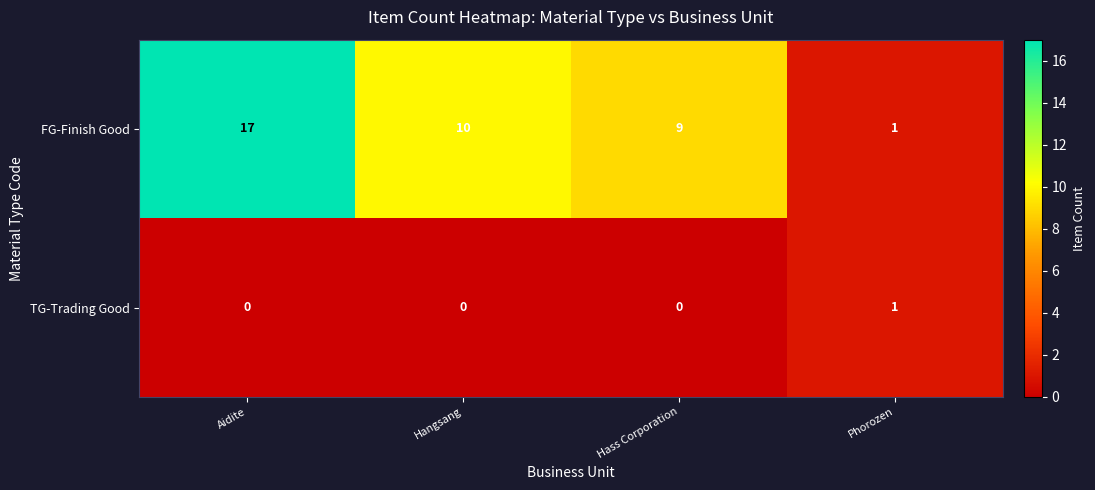

The FG-Finish Good series shows 2 at Phorozen. True or false?

False